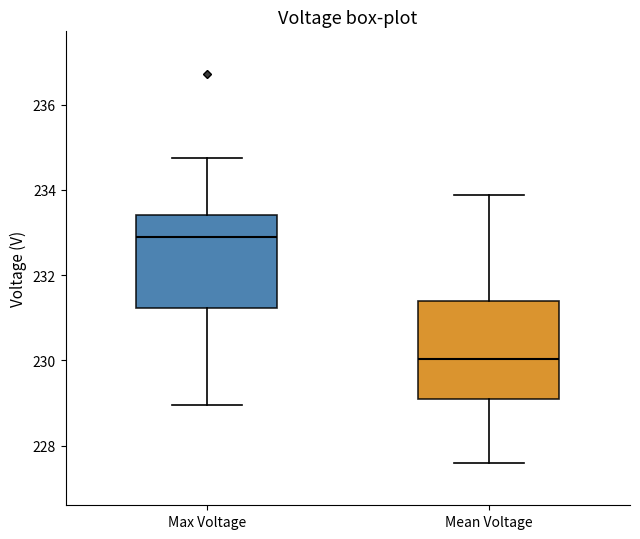

Which box's median line is the lowest?

Mean Voltage